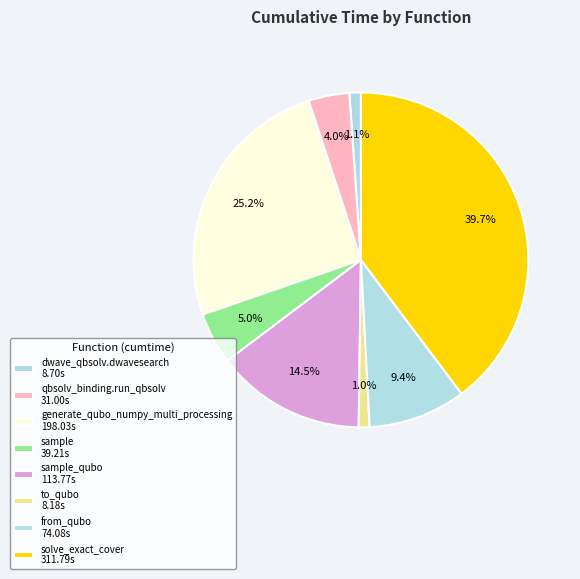

Count the number of slices in the pie.

8